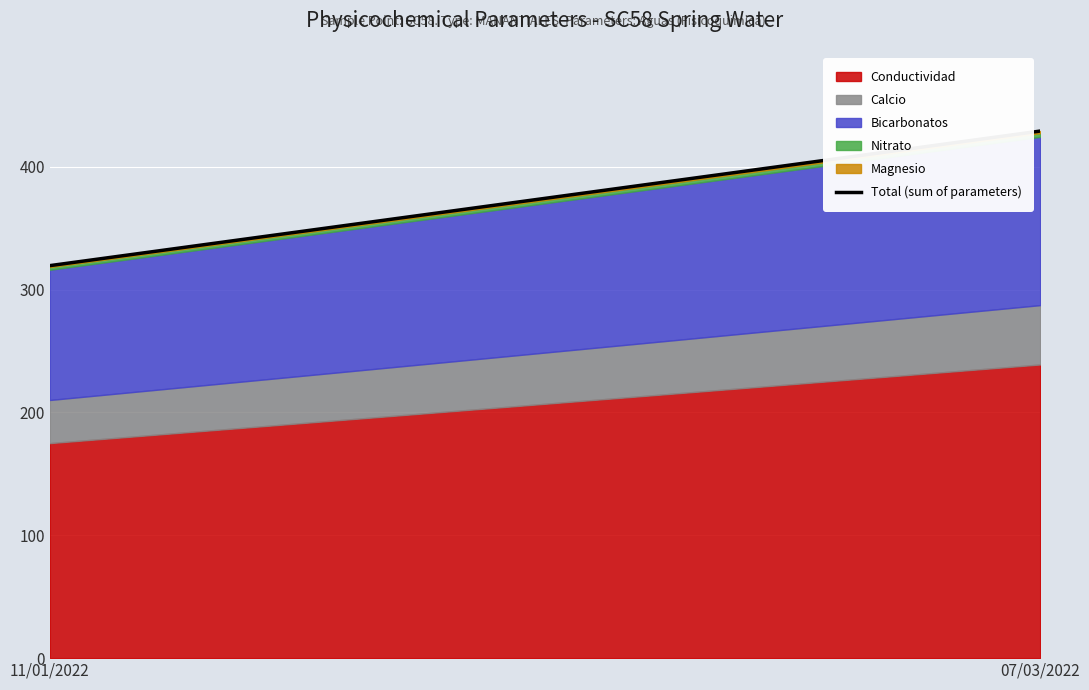

Rank the categories by value from lowest to highest.

11/01/2022, 07/03/2022